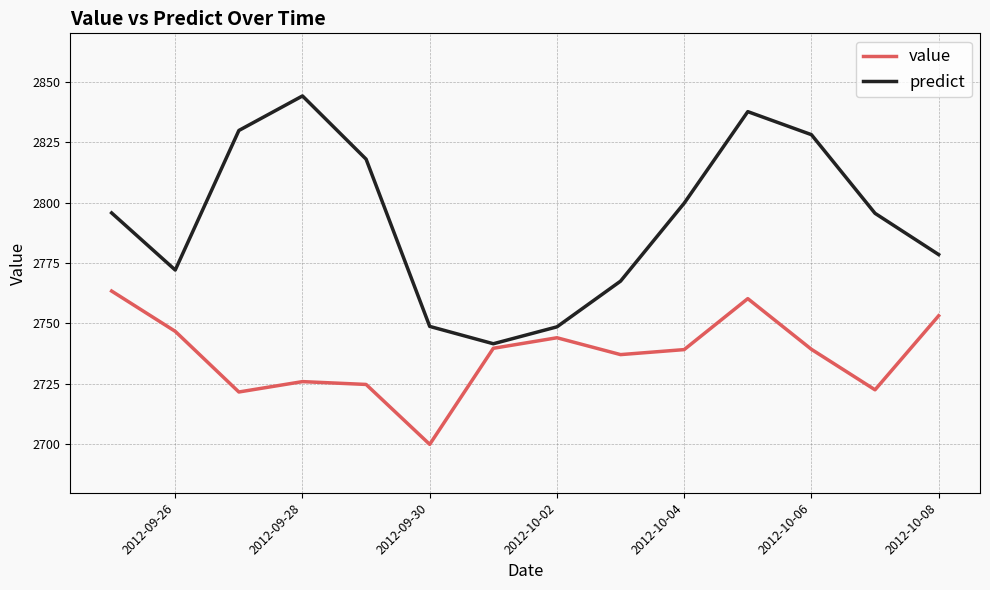

Which series has the largest range (max minus min)?

predict